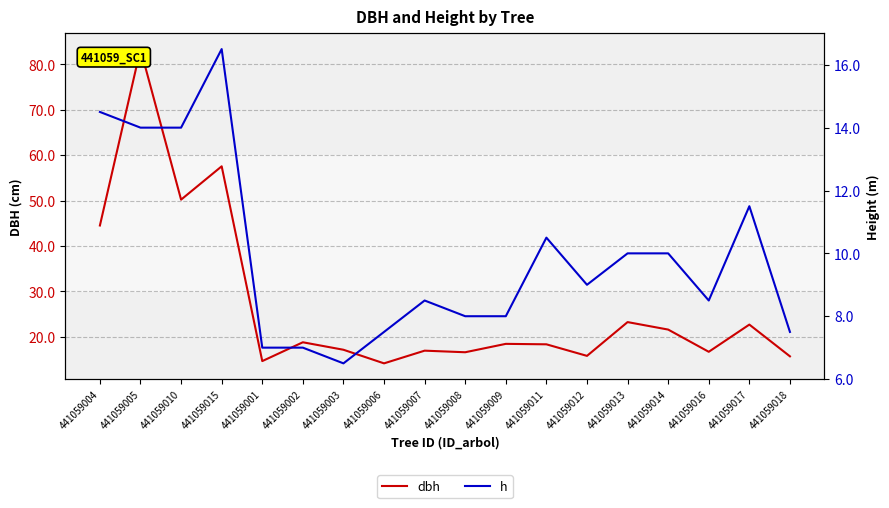

What is the difference between the second highest and minimum values in the dbh series?

43.4